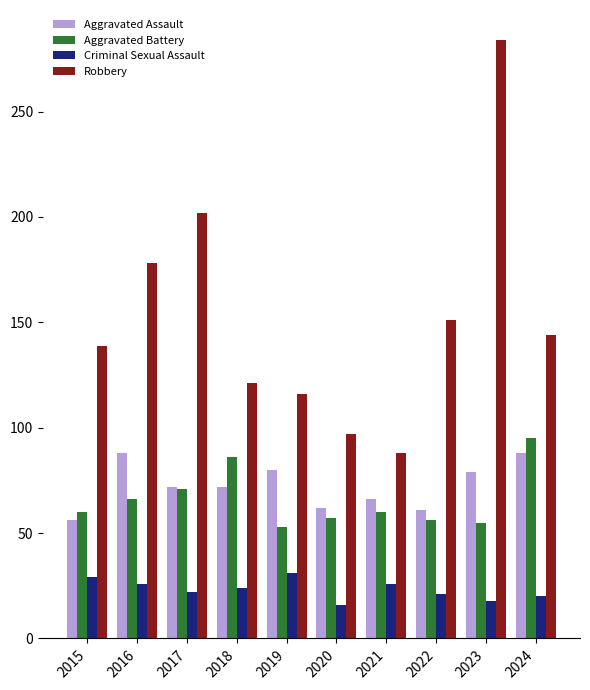

At which label is Robbery closest to 186?

2016